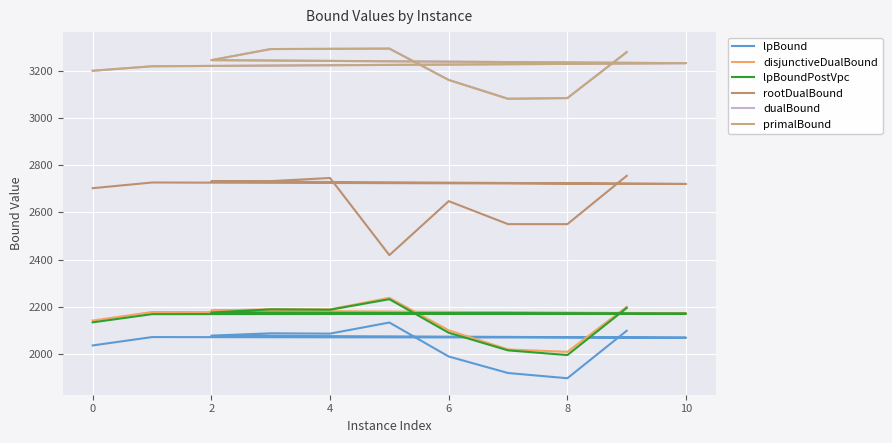

Is this an area chart (filled region under the line)?

No